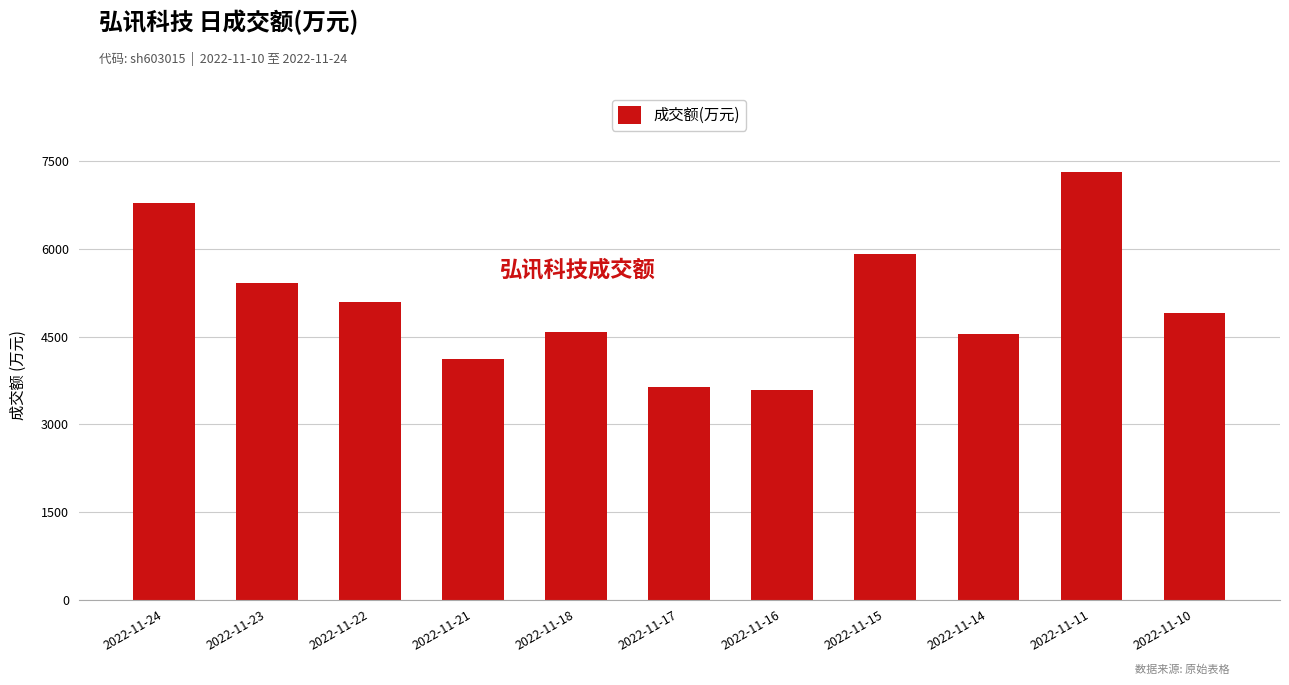

Which category has the highest value across all series?

2022-11-11